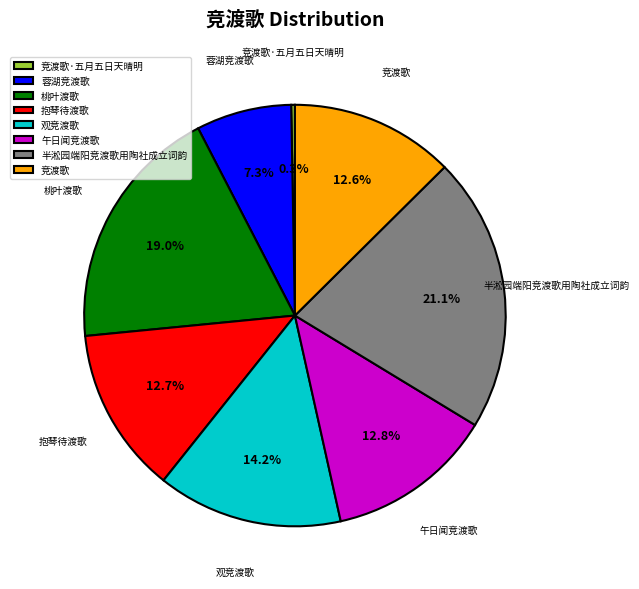

Does 桃叶渡歌 represent more than half of the total?

No